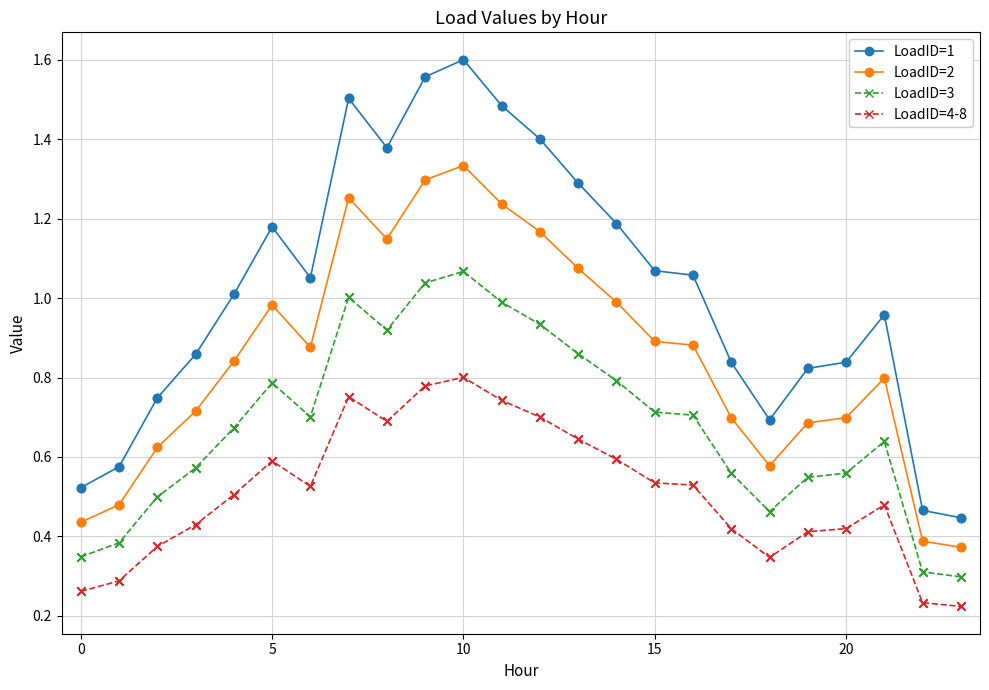

Which series has the largest range (max minus min)?

LoadID=1